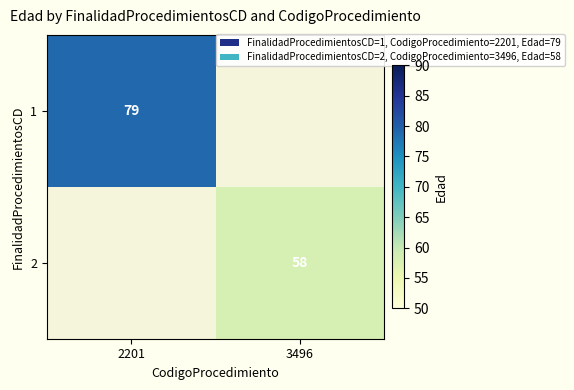

The 2 series shows 84 at 3496. True or false?

False